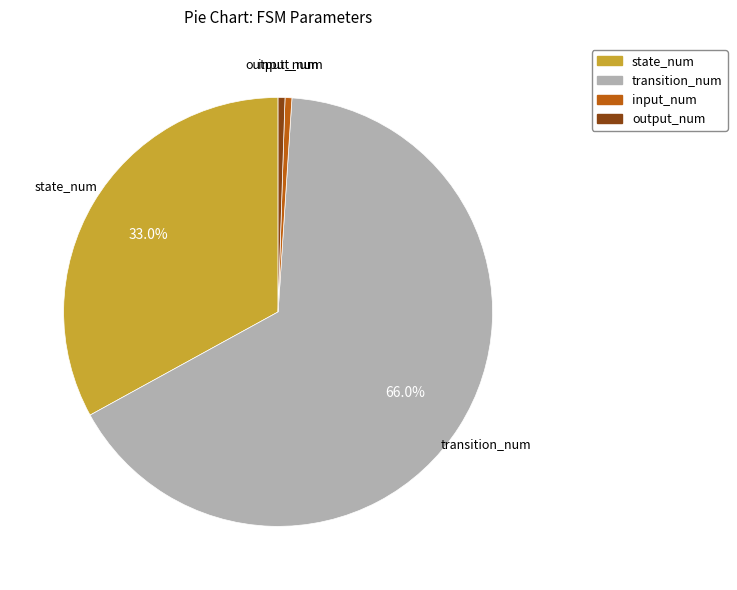

Is there a majority slice in this chart?

Yes